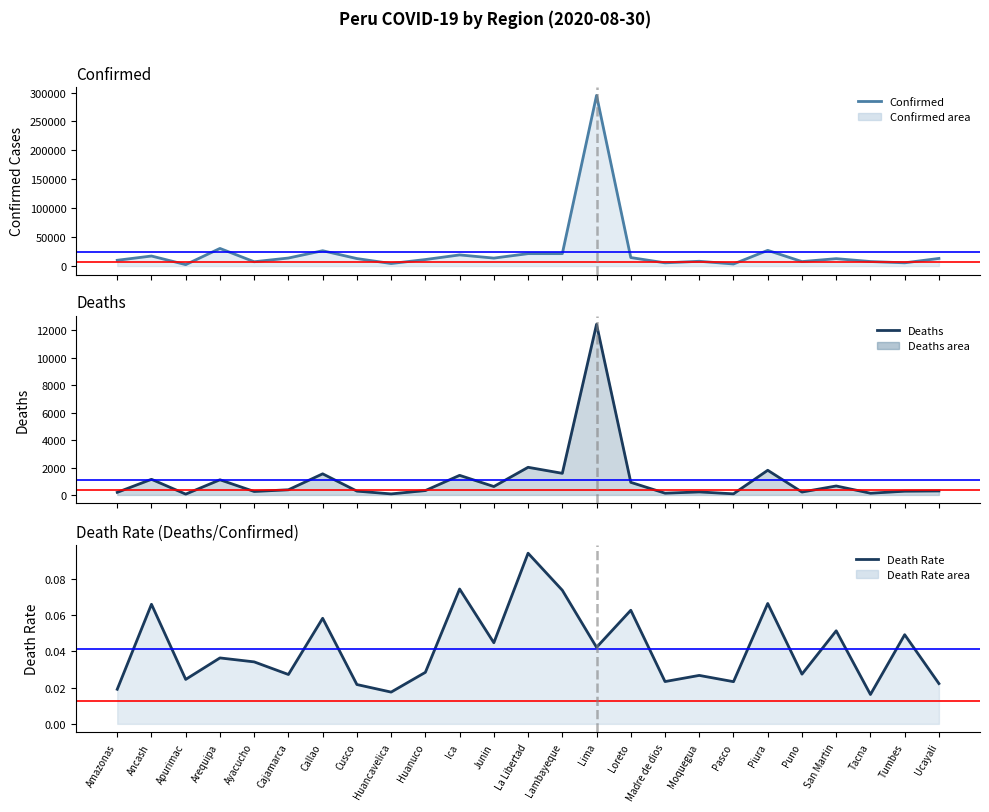

Where is the first local maximum for Confirmed?

Ancash